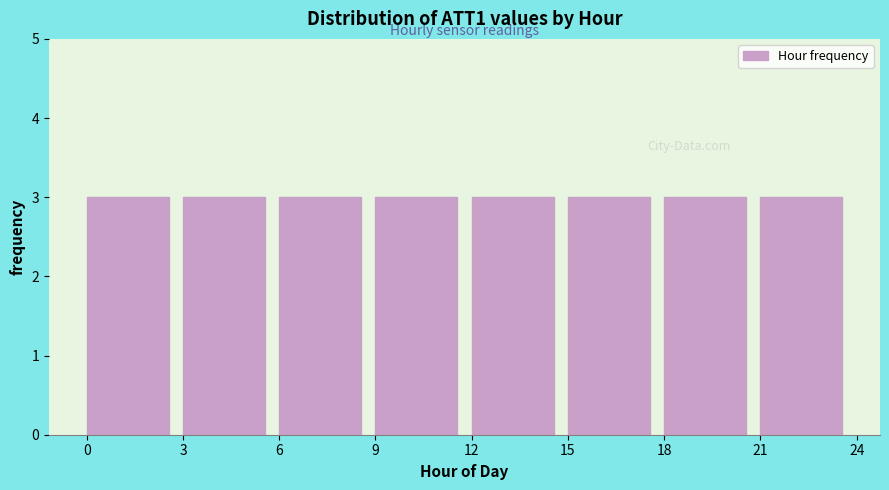

How tall is the bar that spans 6 to 9 on the x-axis? The values are not printed on the chart, so give them approximately, as read against the axis.

3